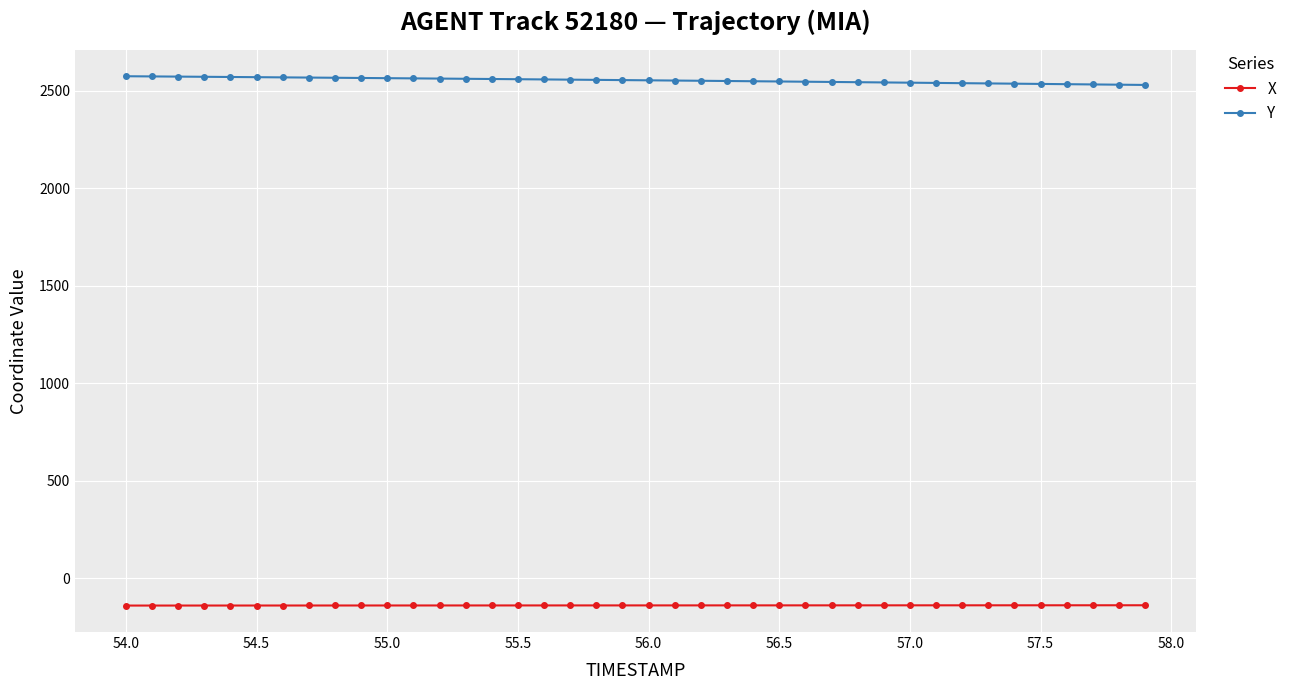

At how many categories does at least one series exceed 589?

40